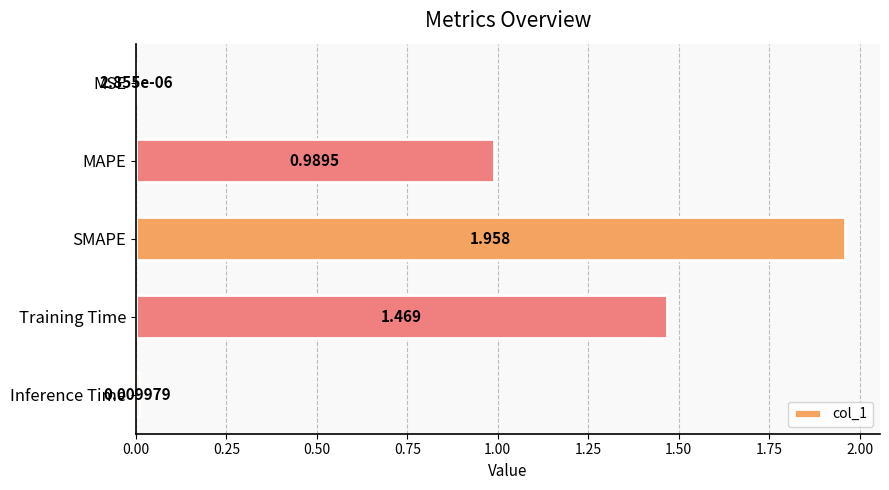

Does the chart contain stacked bars?

No